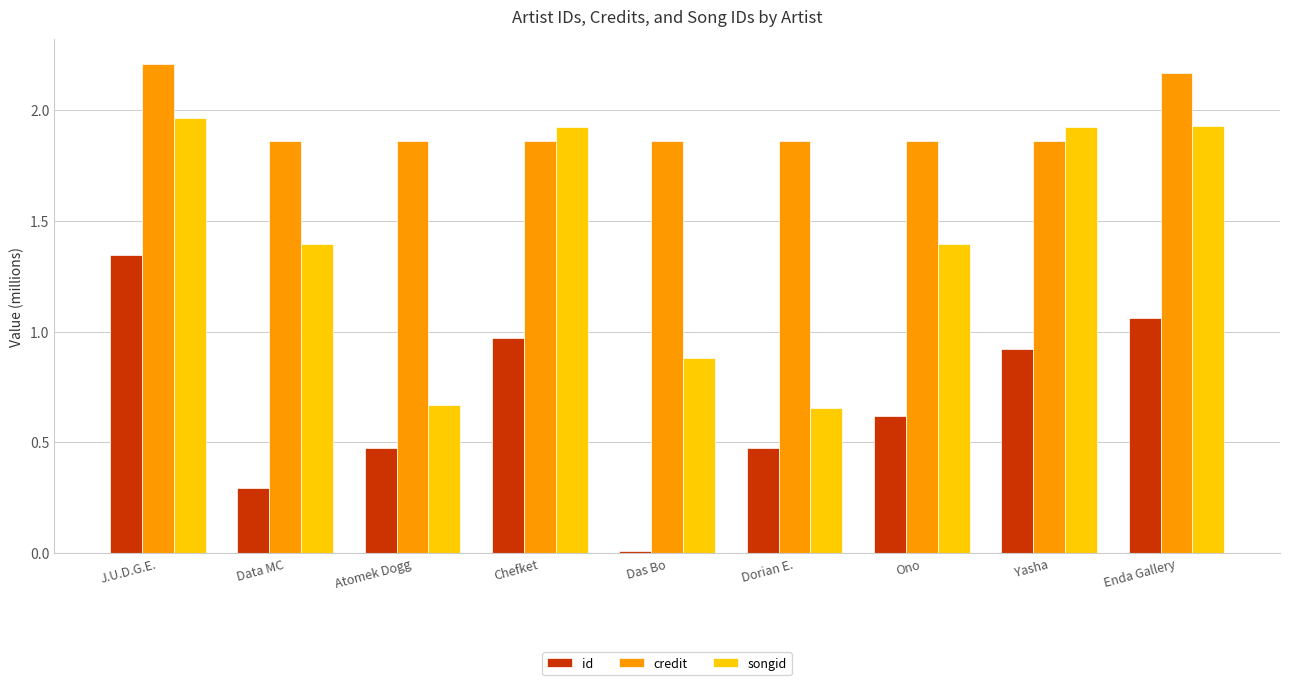

Rank the series by their average value, from highest to lowest.

credit, songid, id